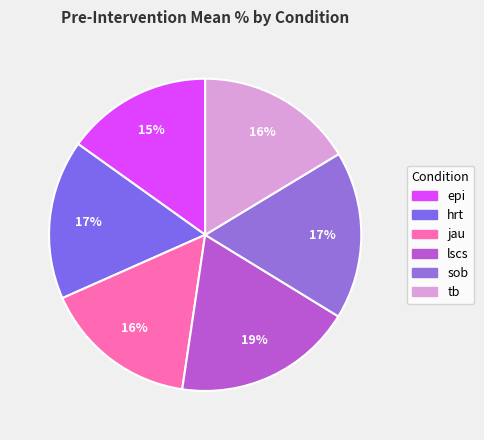

The tb slice represents 16% of the pie. True or false?

True